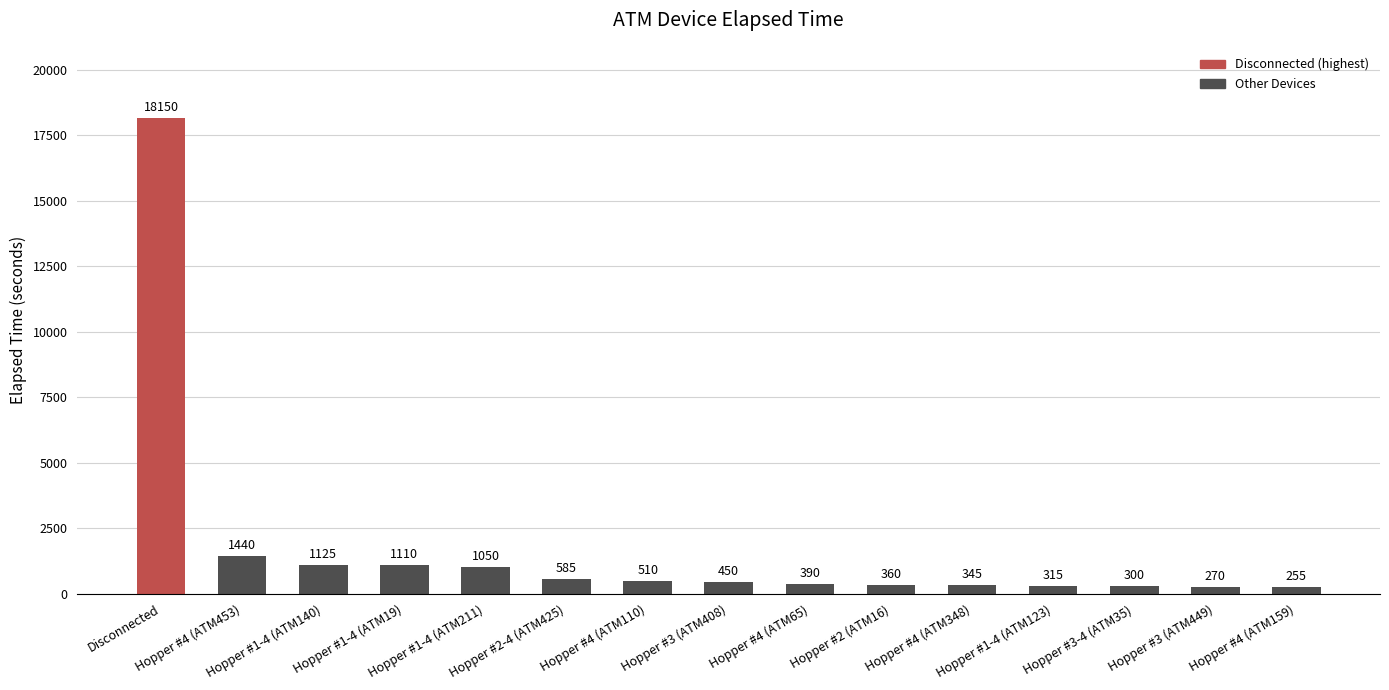

What is the change in value from Hopper #1-4 (ATM19) to Hopper #3-4 (ATM35)?

-810